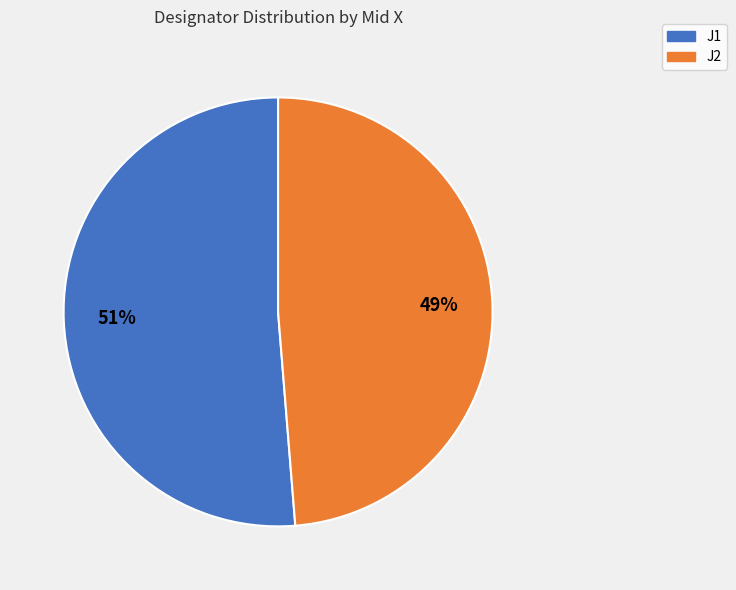

To the nearest percent, what portion does J1 represent?

51%